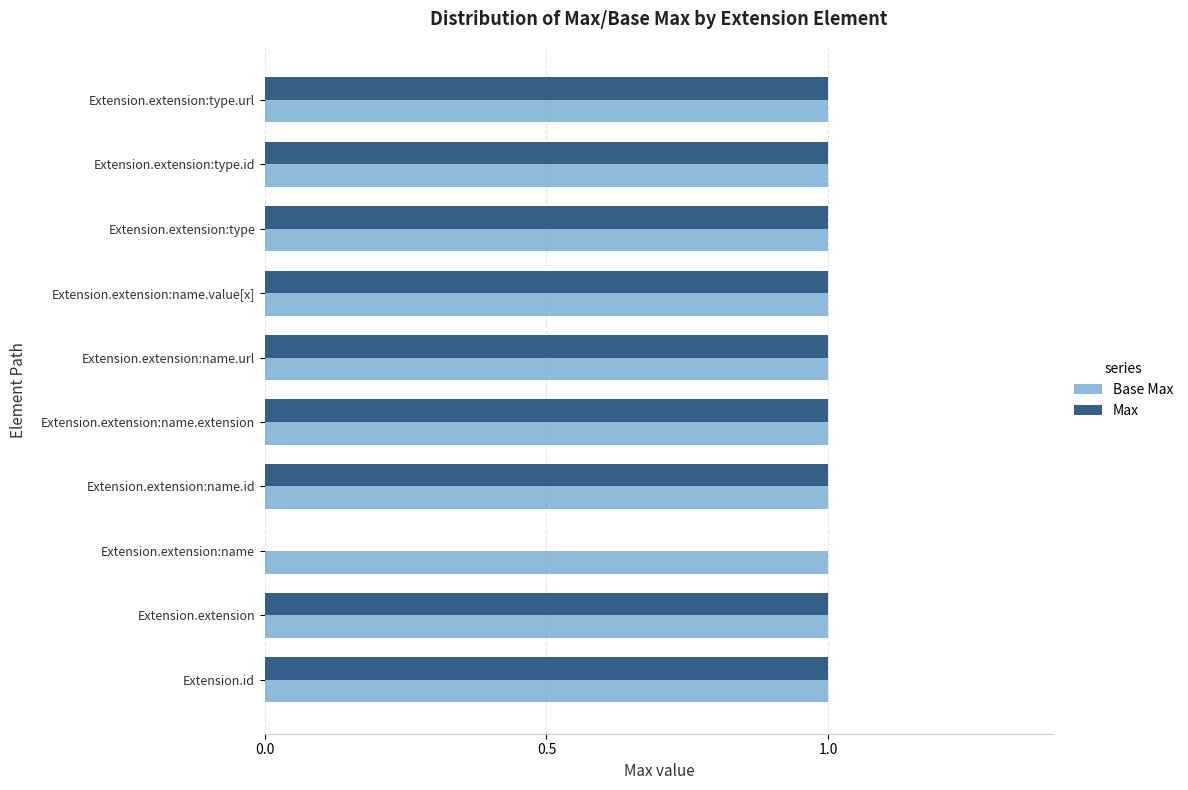

True or false: Base Max has a value of 0 at Extension.extension.

False